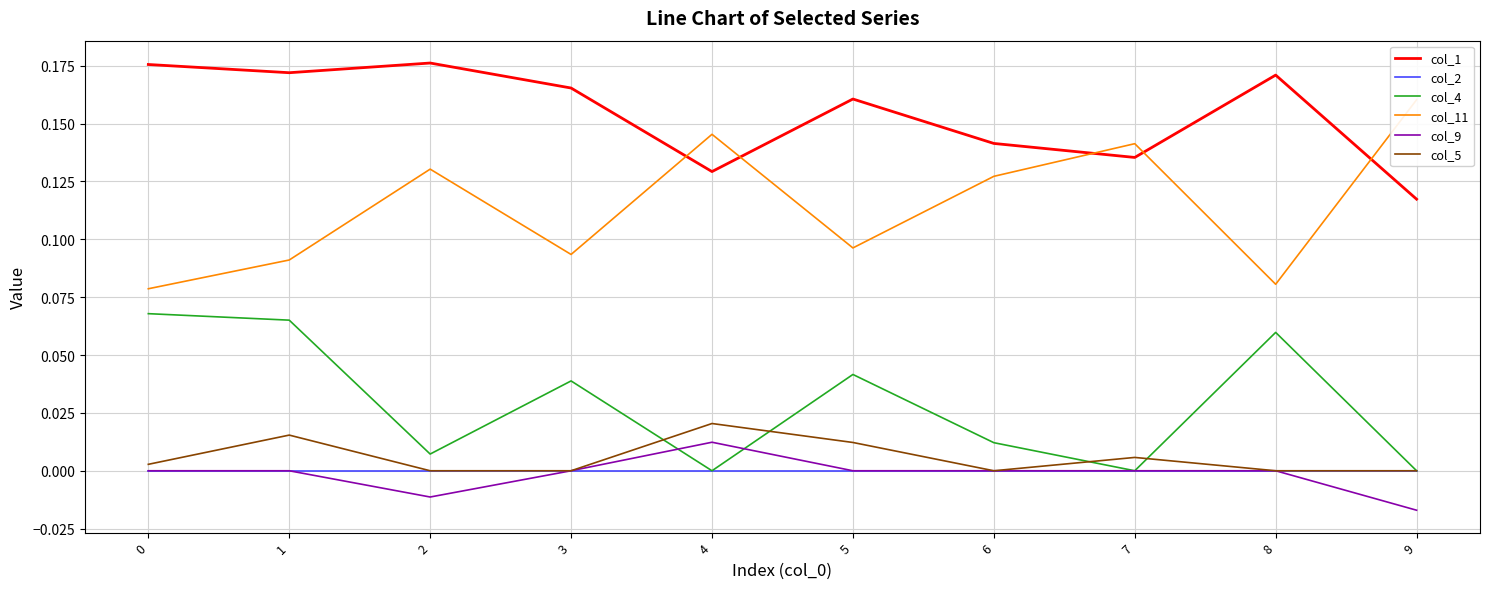

At 6, list the series in order from smallest to largest.

col_2, col_9, col_5, col_4, col_11, col_1